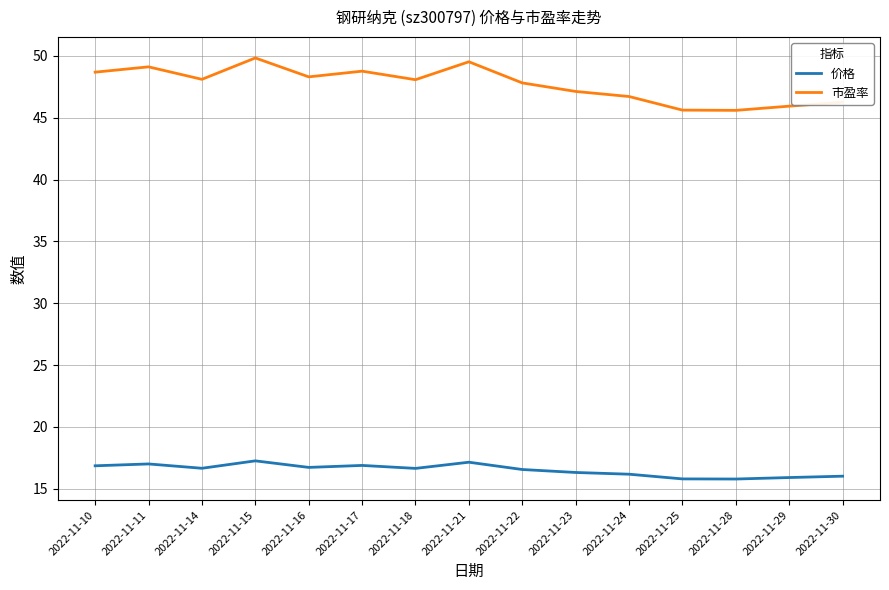

What is the greatest value displayed?

49.8